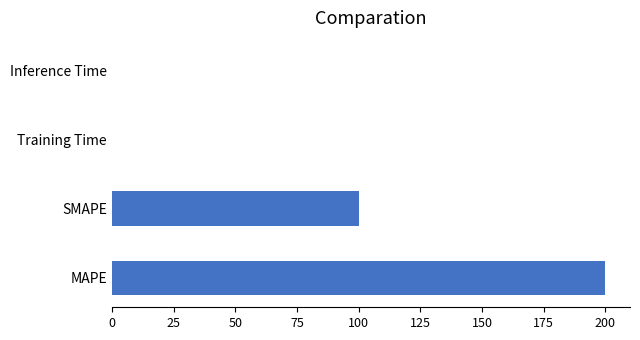

What is the approximate value at MAPE?

200.0